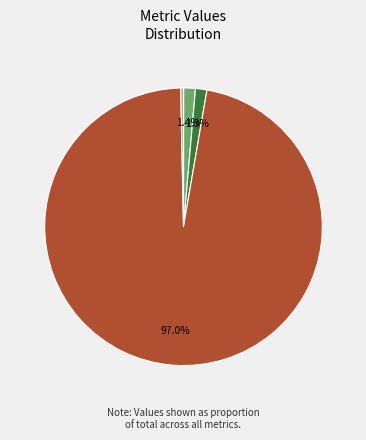

Is there any slice that represents more than half of the pie?

Yes